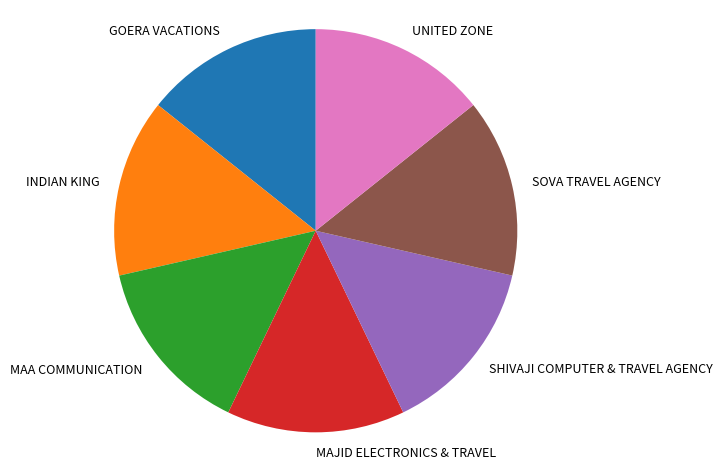

What is the ratio of the value at UNITED ZONE to the value at SOVA TRAVEL AGENCY?

1.0